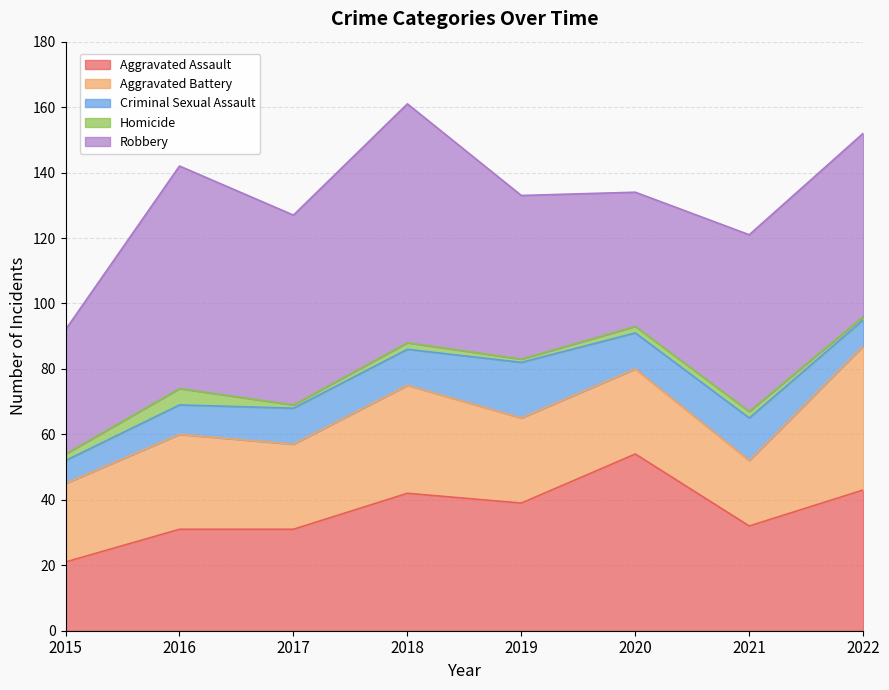

List the series in order of their overall mean, highest first.

Robbery, Aggravated Assault, Aggravated Battery, Criminal Sexual Assault, Homicide